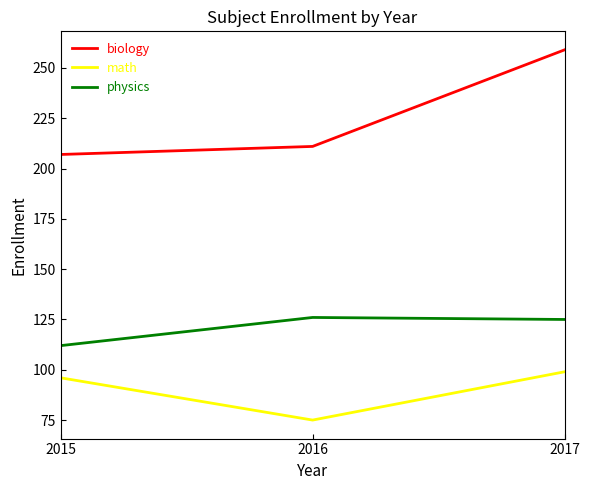

What is the difference between the biology values at 2017 and 2015?

52